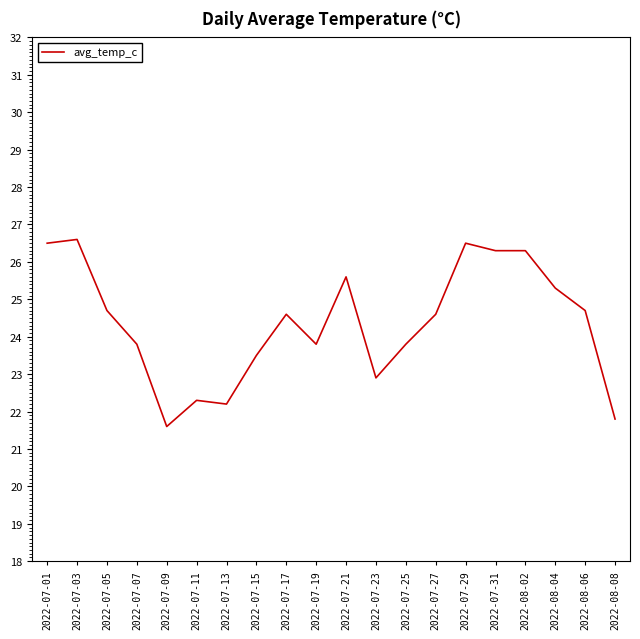

Which label corresponds to the smallest value in the chart?

2022-07-09